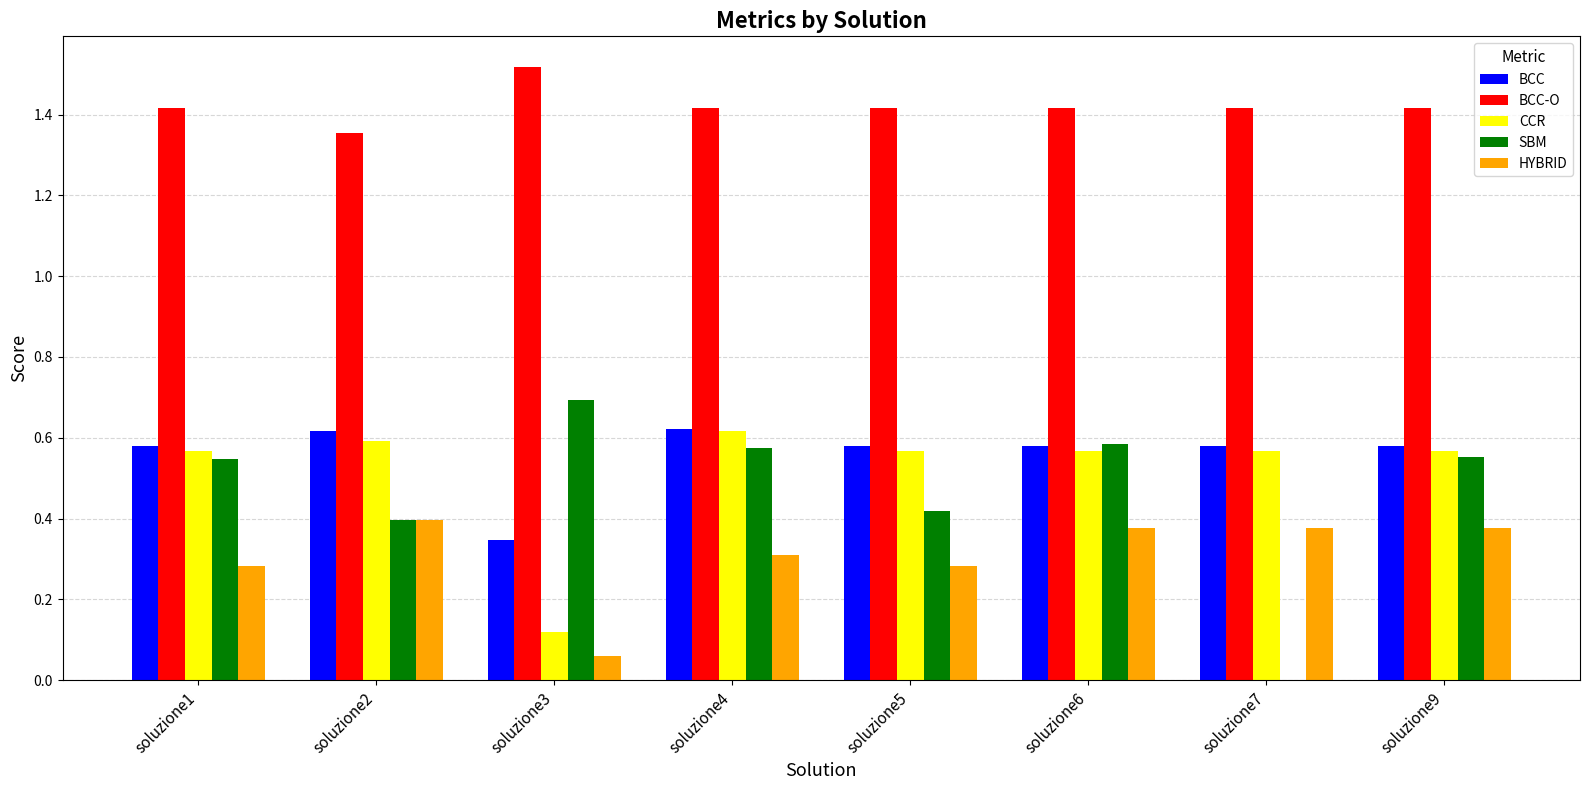

What are all the series names shown in the legend?

BCC, BCC-O, CCR, SBM, HYBRID